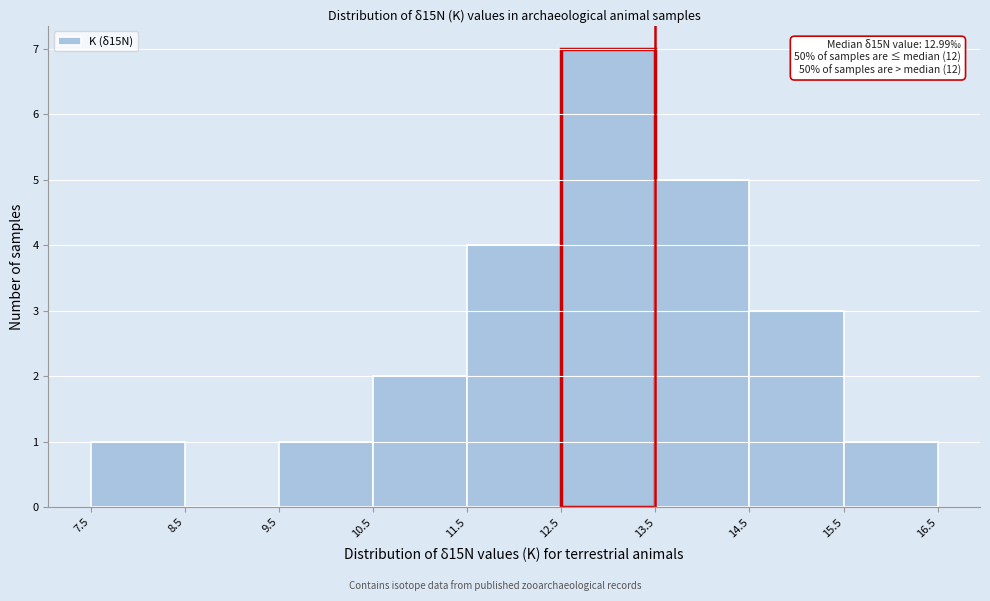

Over which range of the x-axis is the bar tallest?

12.5 to 13.5